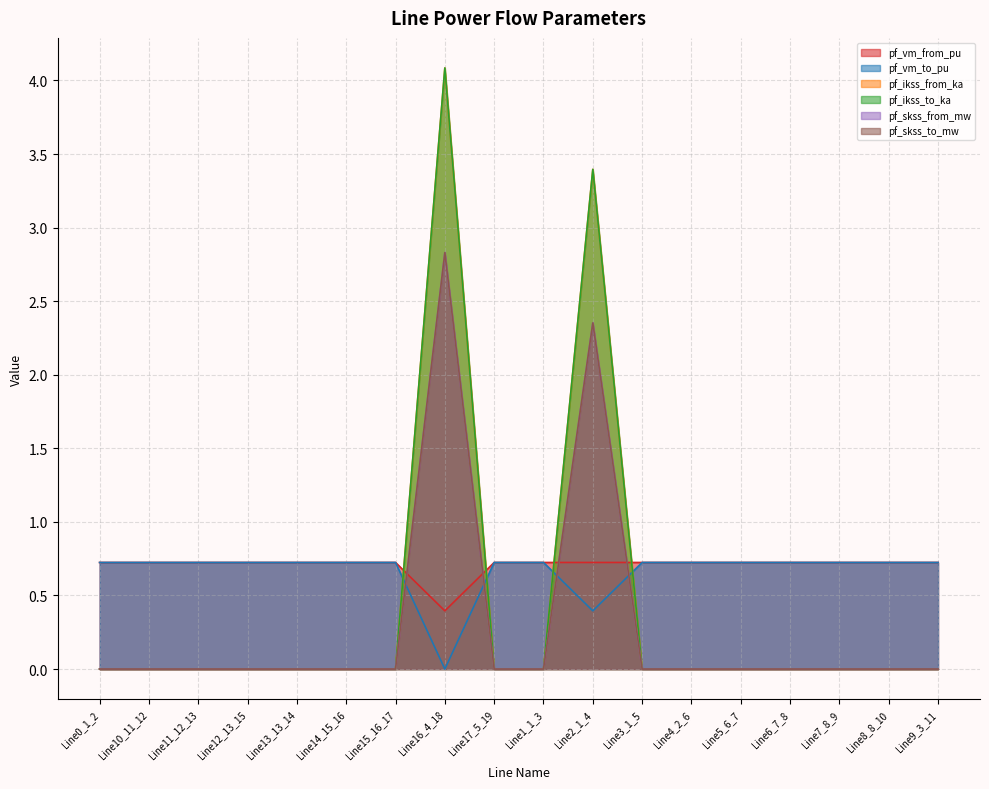

Which series changed the most between Line3_1_5 and Line7_8_9?

pf_vm_from_pu